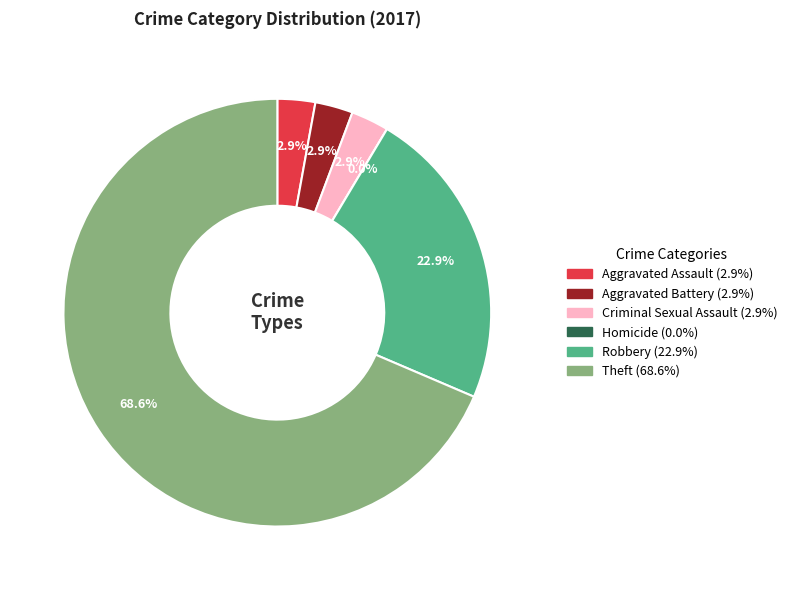

Is there a majority slice in this chart?

Yes